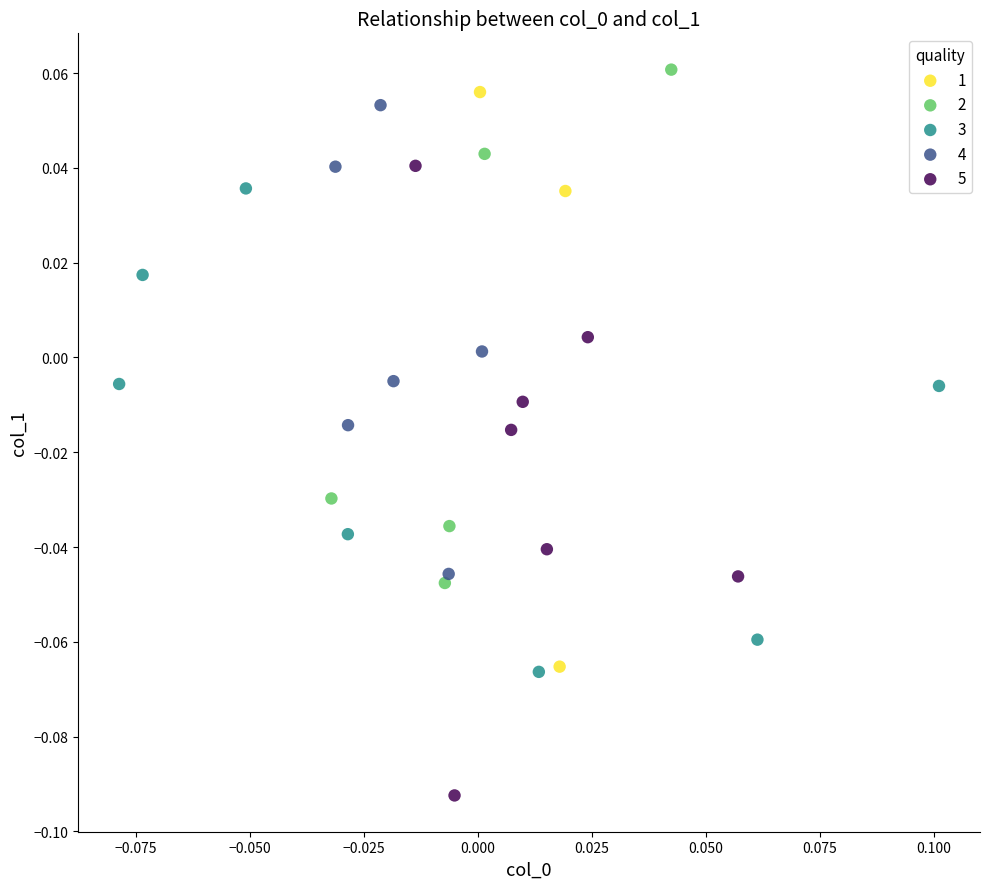

Which series contains the lowest Y value?

5